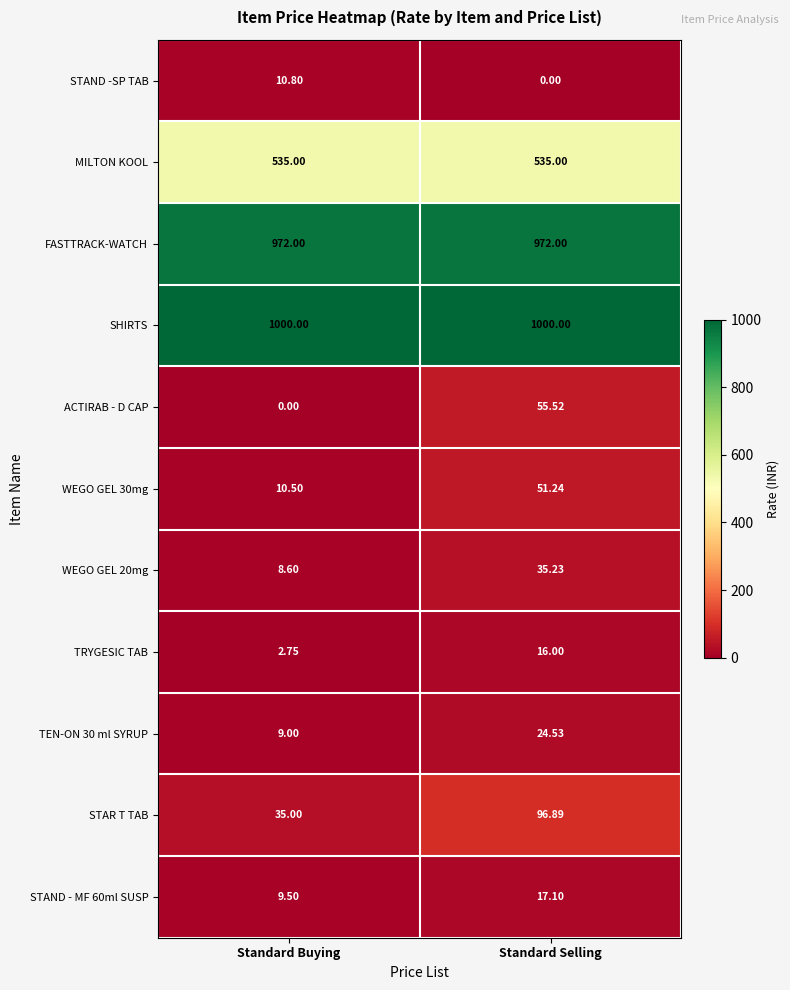

At how many categories does at least one series exceed 285?

2